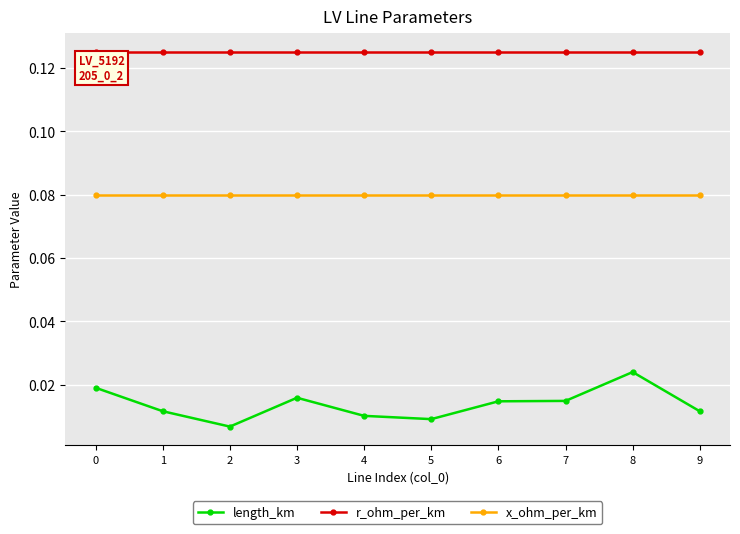

Does the chart display data point markers on the line(s)?

Yes